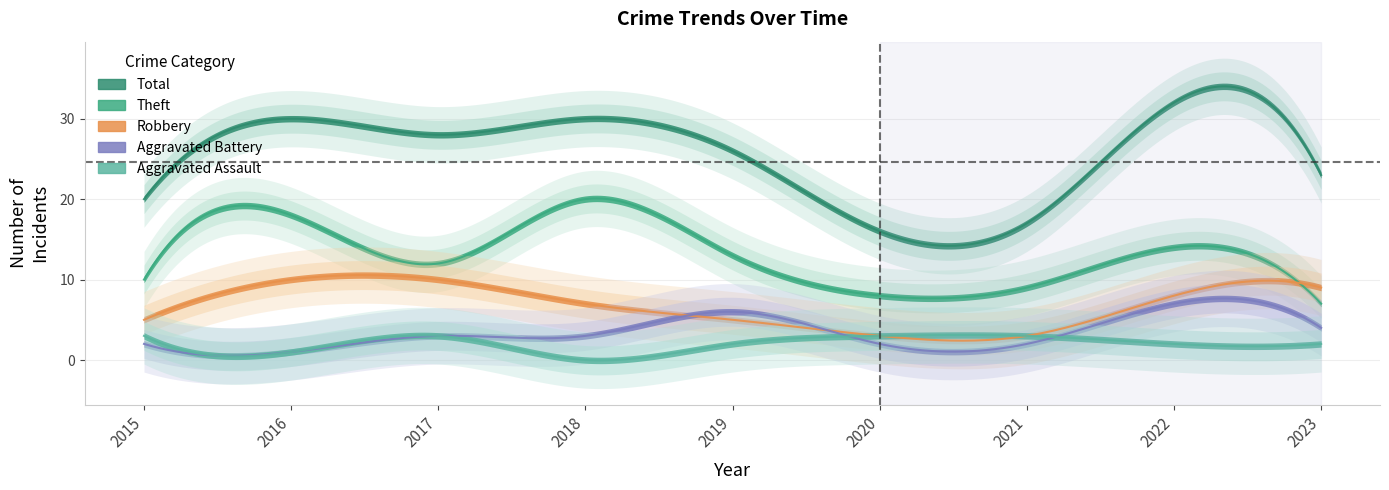

The value of Robbery at 2021 is 3. True or false?

True